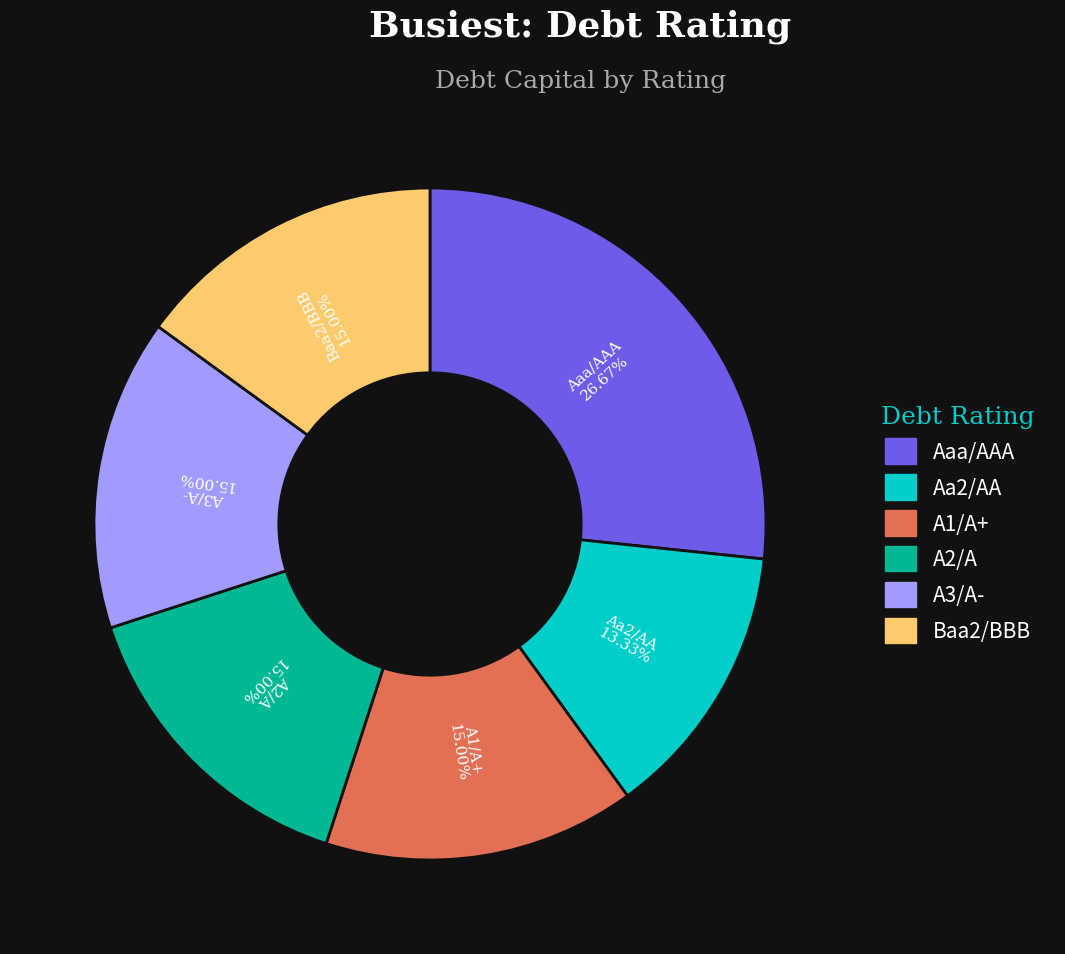

What percentage do Baa2/BBB and A2/A together represent?

30.0%